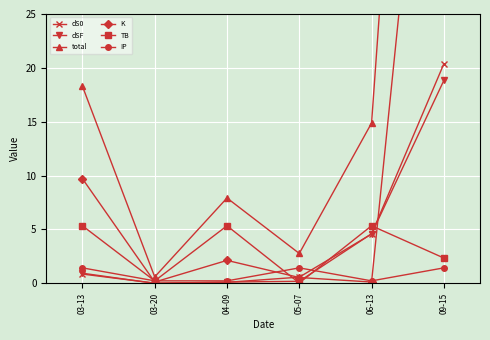

What is the difference between the maximum and minimum values in the total series?

108.4